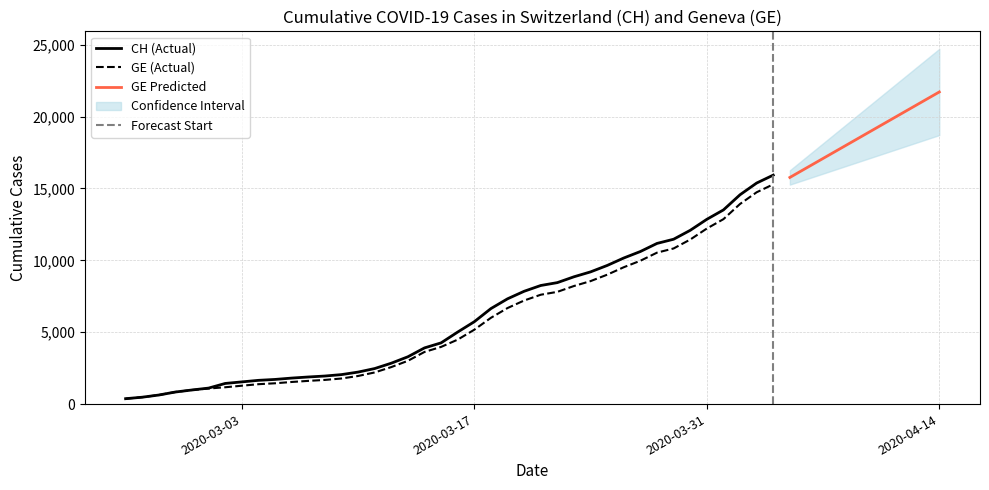

What is the maximum value for CH (Actual)?

15926